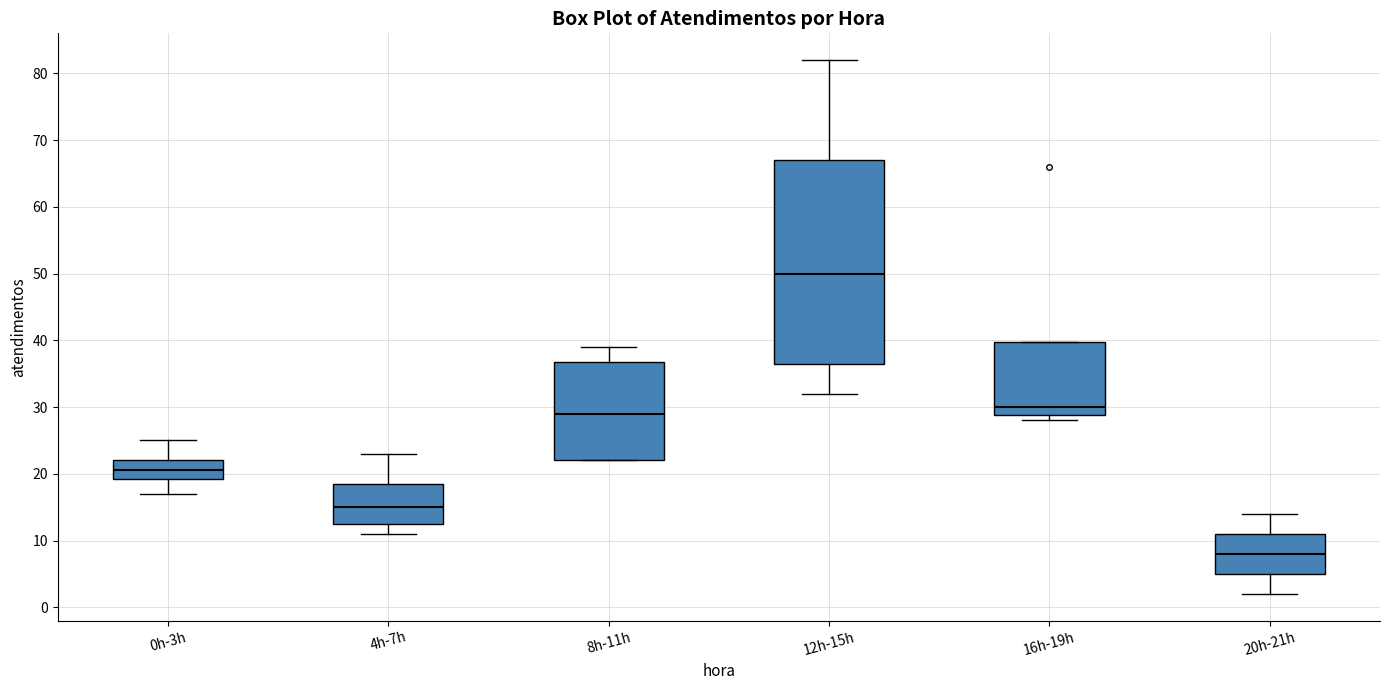

Reading left to right, read every box against the y-axis: the position of its median line, the range the box covers, and the ends of its whiskers. The values are not printed on the chart, so give them approximately, as read against the axis.

0h-3h: median 21, box 19 to 22, whiskers 17 to 25
4h-7h: median 15, box 13 to 19, whiskers 11 to 23
8h-11h: median 29, box 22 to 37, whiskers 22 to 39
12h-15h: median 50, box 37 to 67, whiskers 32 to 82
16h-19h: median 30, box 29 to 40, whiskers 28 to 40
20h-21h: median 8, box 5 to 11, whiskers 2 to 14